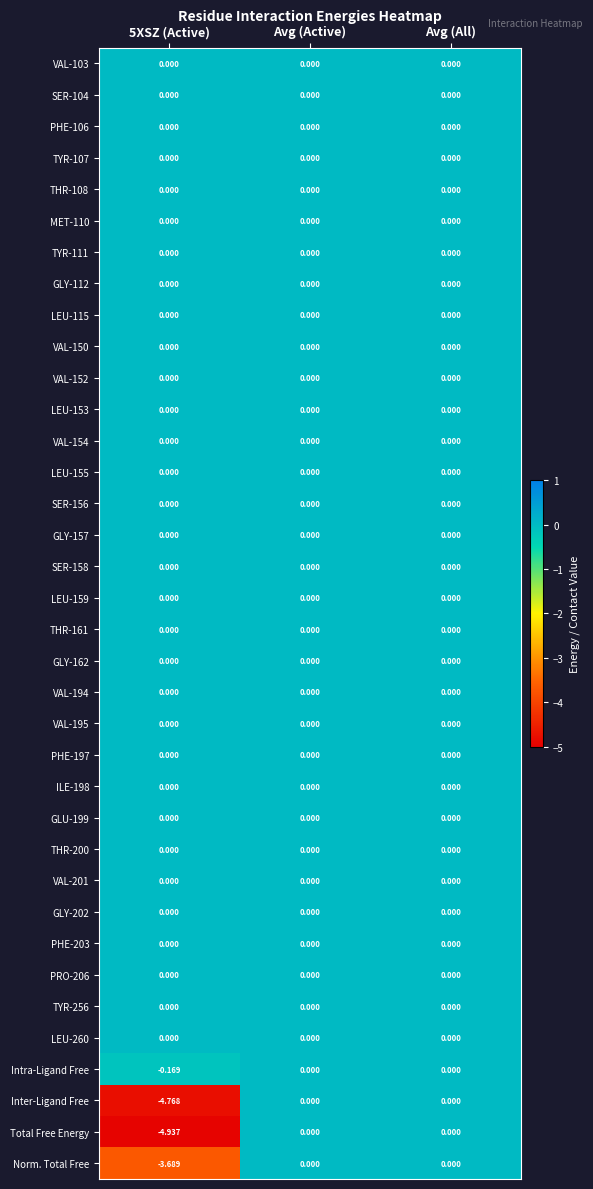

Which series has the largest range (max minus min)?

Total Free Energy